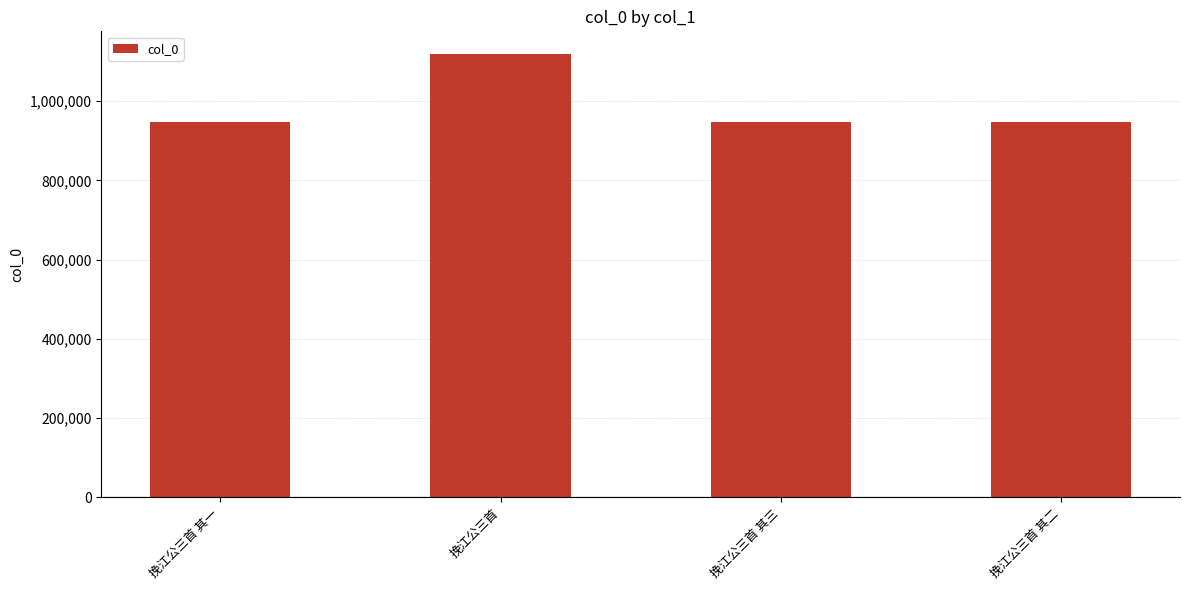

What is the minimum value shown in the chart?

946626